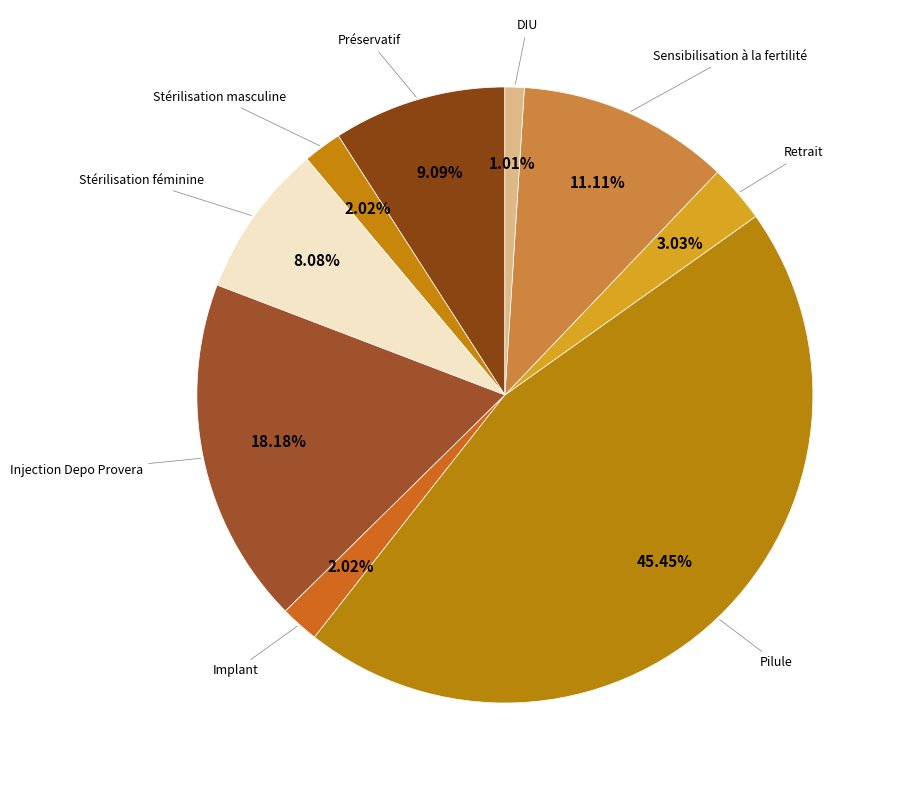

Rank the categories by value from highest to lowest.

Pilule, Injection Depo Provera, Sensibilisation à la fertilité, Préservatif, Stérilisation féminine, Retrait, Stérilisation masculine, Implant, DIU